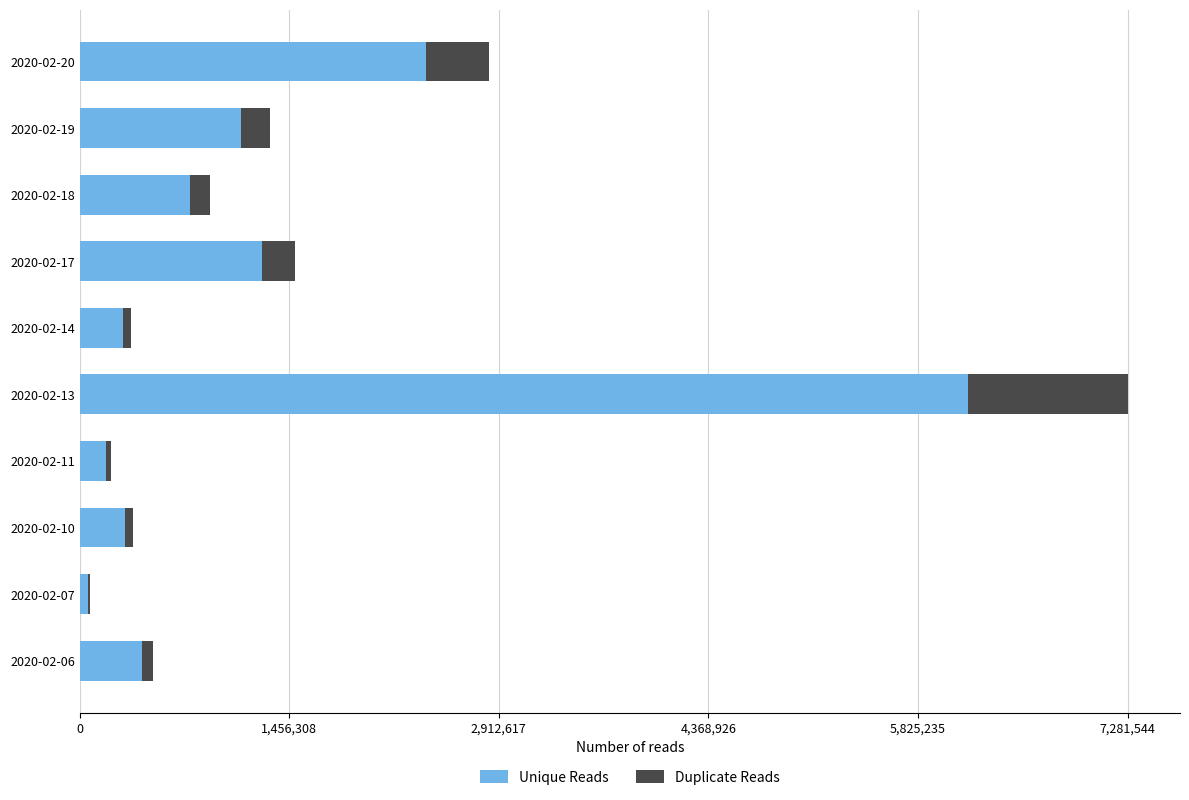

At which category is the sum across all series the highest?

2020-02-13